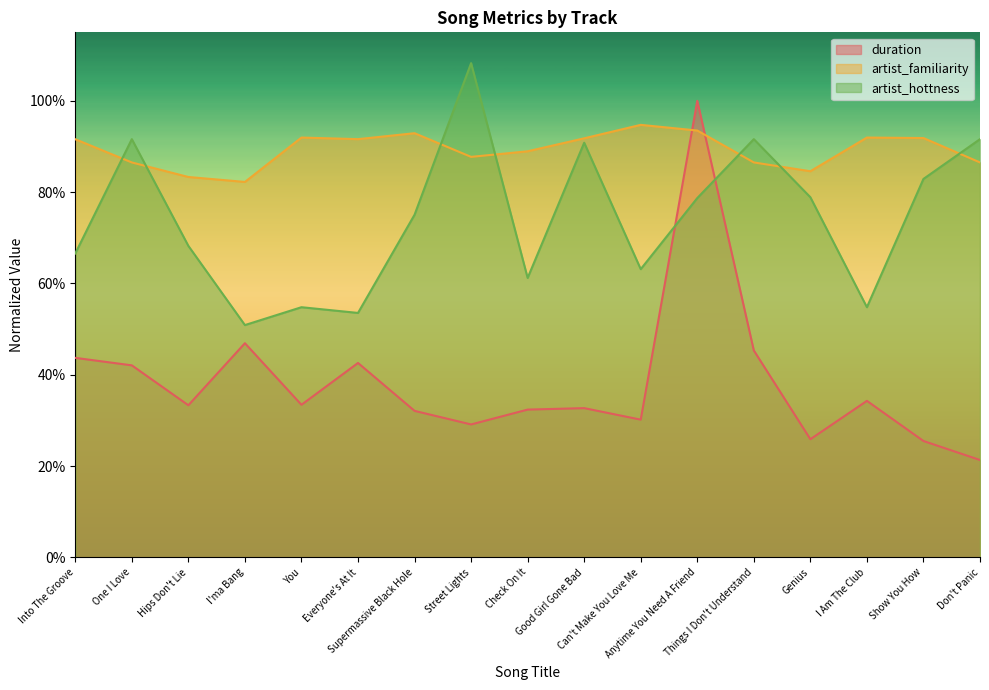

Rank the categories by duration value from highest to lowest.

Anytime You Need A Friend, I'ma Bang, Things I Don't Understand, Into The Groove, Everyone's At It, One I Love, I Am The Club, You, Hips Don't Lie, Good Girl Gone Bad, Check On It, Supermassive Black Hole, Can't Make You Love Me, Street Lights, Genius, Show You How, Don't Panic